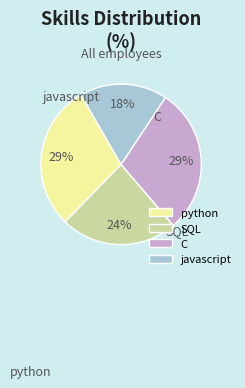

To the nearest percent, what is the average slice percentage?

25%